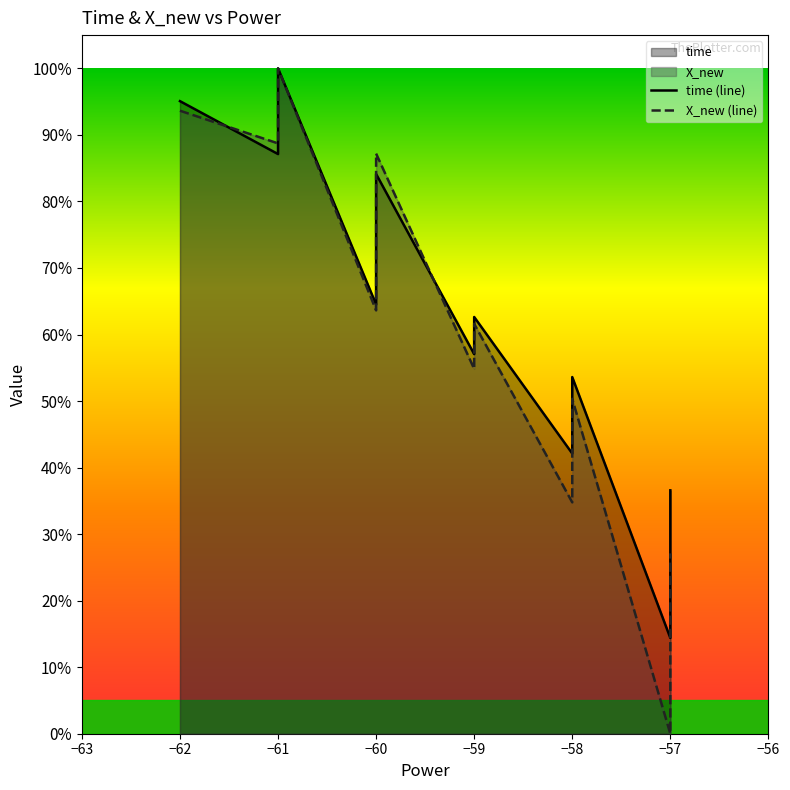

Is the value of time (line) at −61 greater than the value of X_new (line) at −61?

No